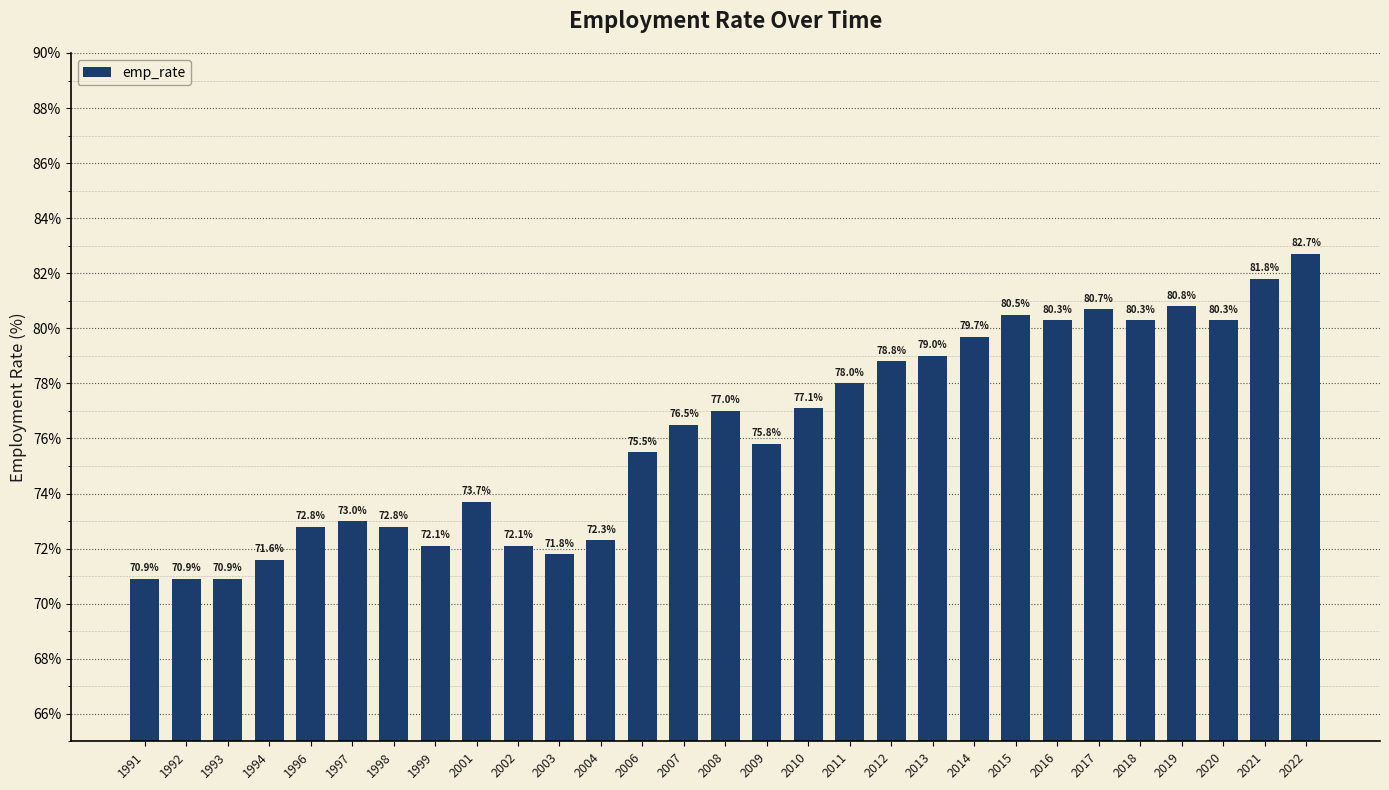

What is the average value?

76.2